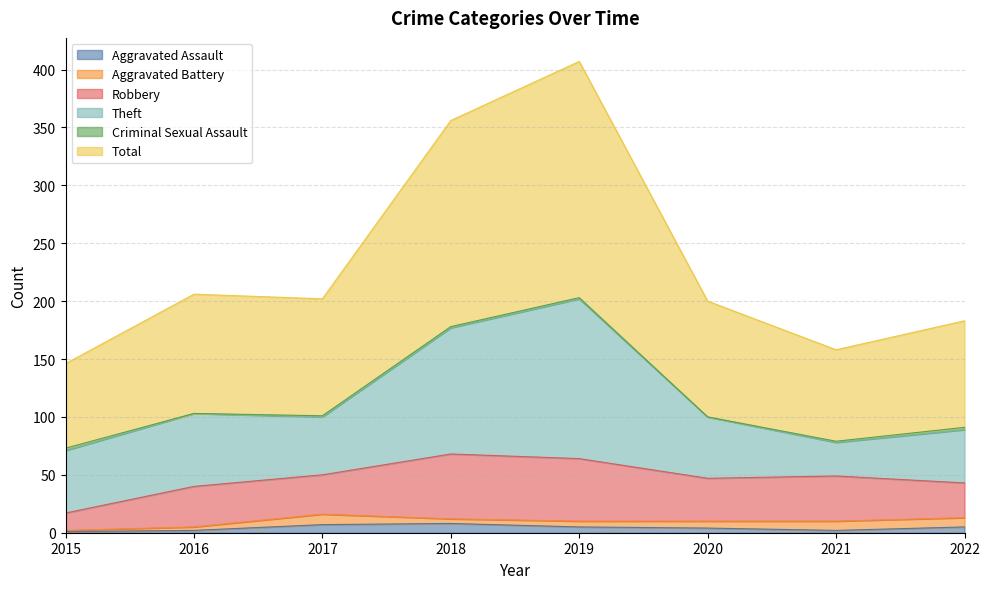

Is it true that Criminal Sexual Assault equals 1 at 2019?

True